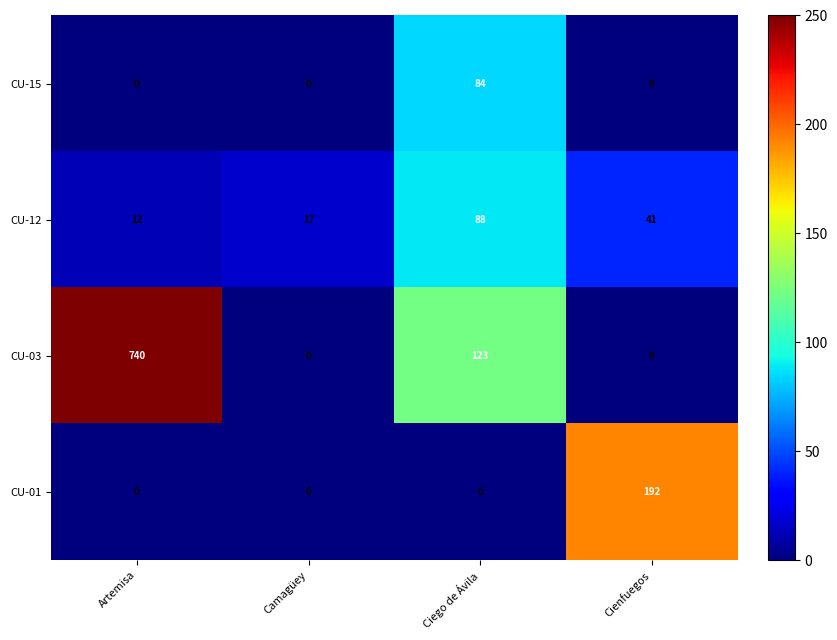

What is the sum of the CU-12 values at Artemisa and Cienfuegos?

53